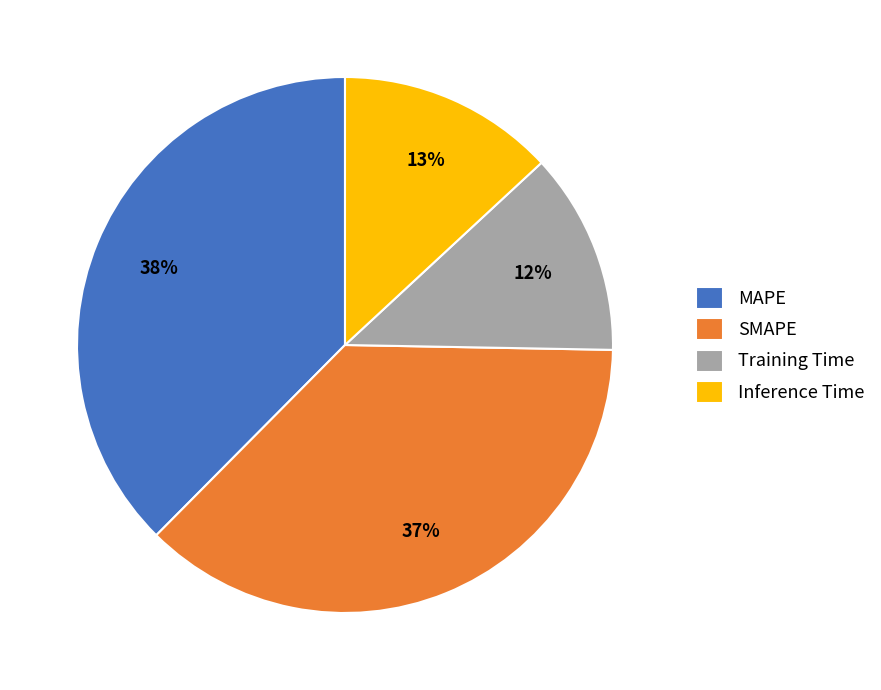

Count the number of slices in the pie.

4